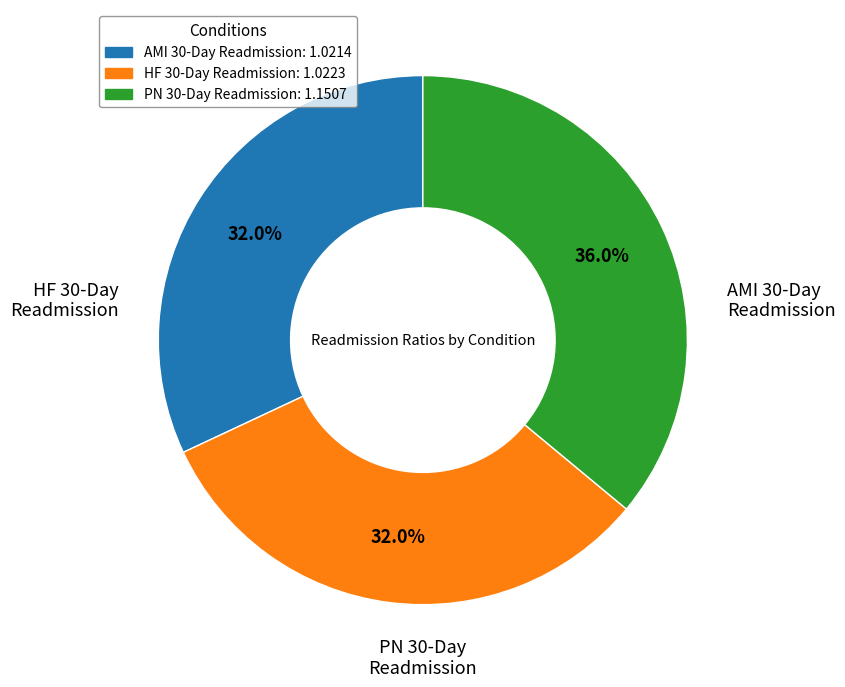

Approximately how many times larger is the value at HF 30-Day Readmission compared to PN 30-Day Readmission?

0.9